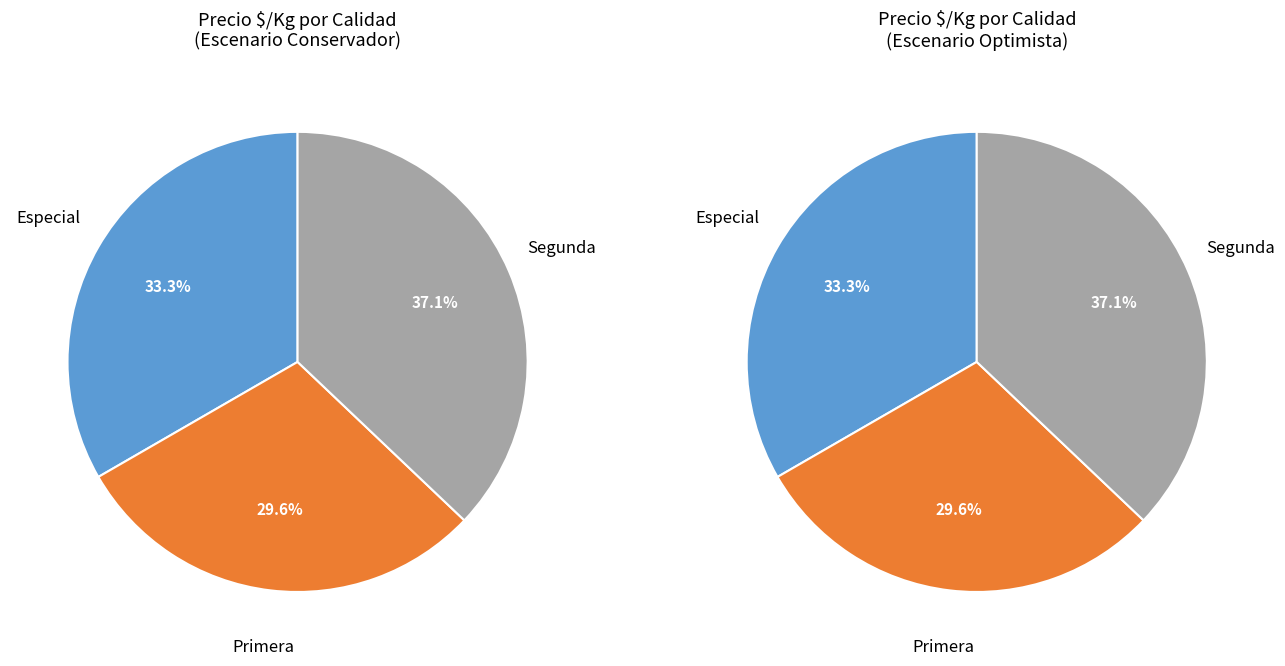

Is it true that Especial is 33% of the pie?

True